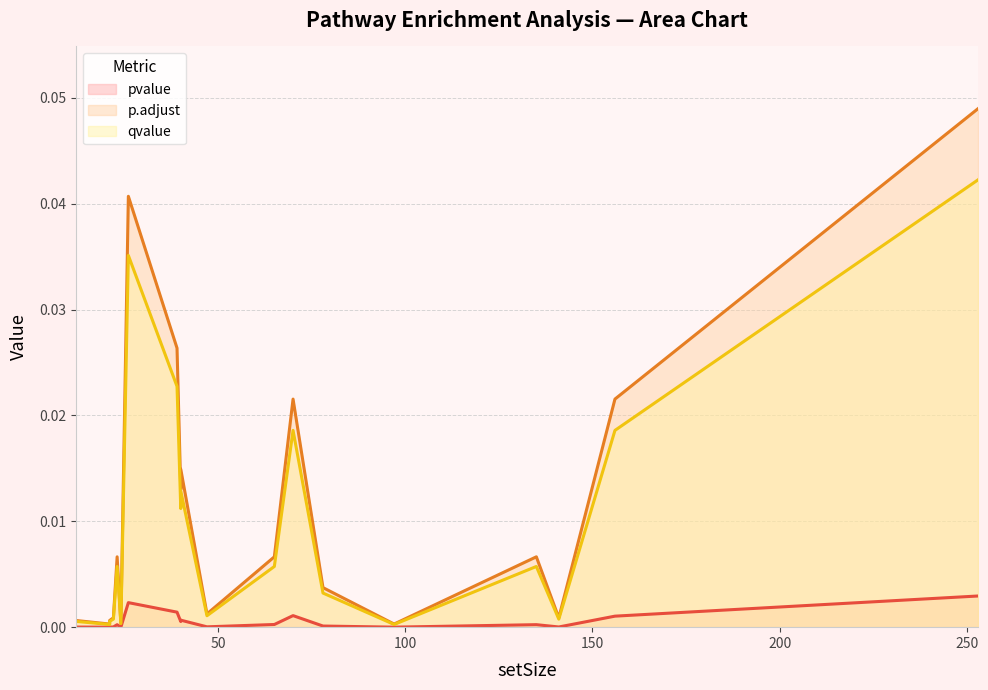

List the labels in order of p.adjust value, smallest first.

97, 21, 24, 21, 12, 141, 22, 47, 78, 23, 135, 65, 40, 40, 156, 70, 39, 26, 253